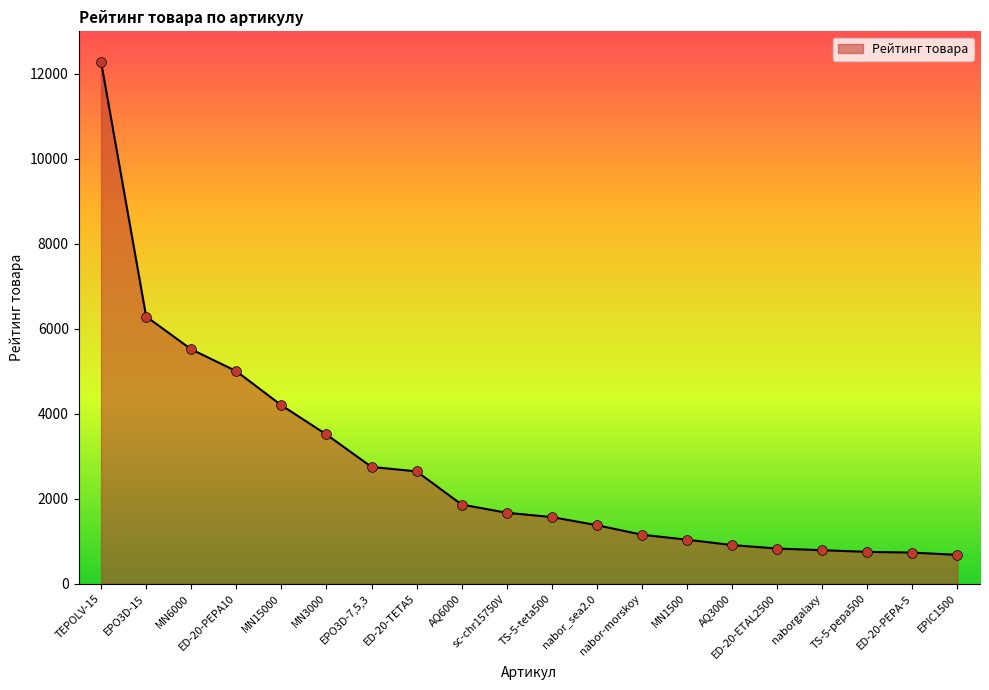

Between EPO3D-15 and AQ3000, which is larger?

EPO3D-15